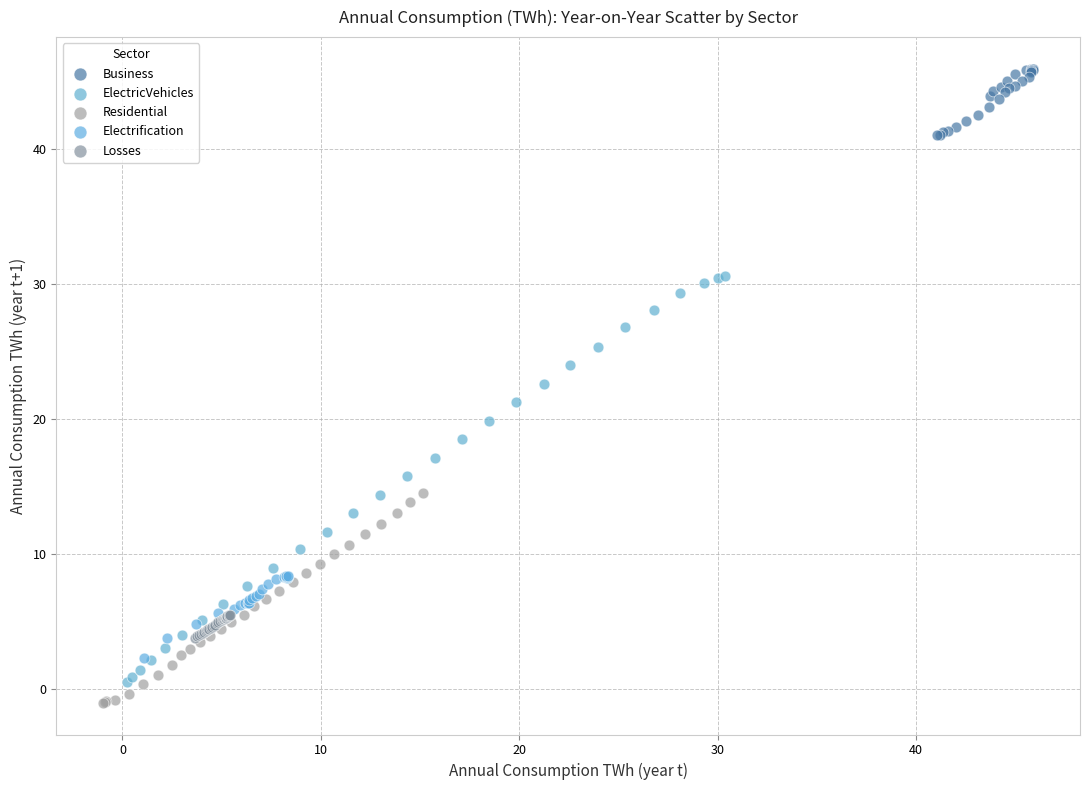

Which series has the widest spread of Y values?

ElectricVehicles